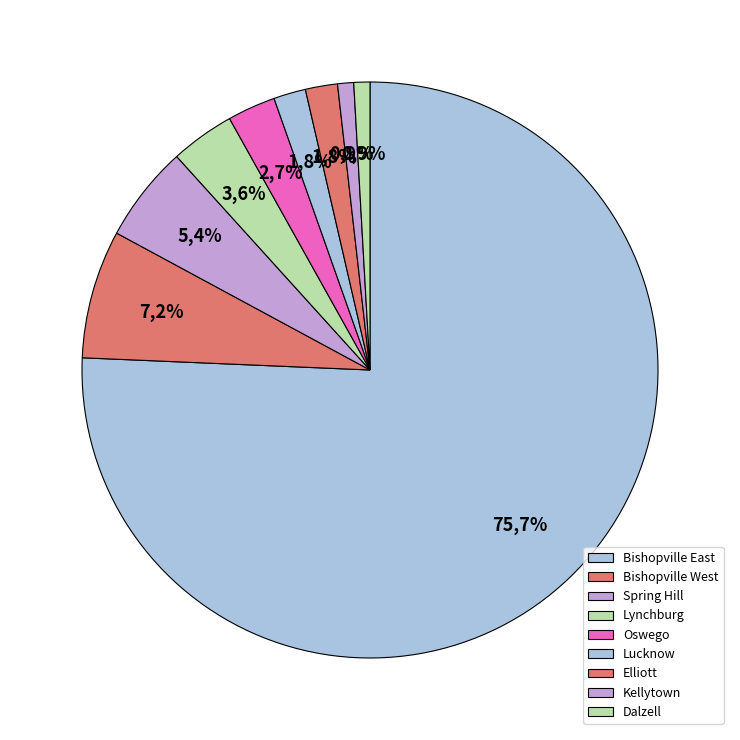

Is there a majority slice in this chart?

Yes